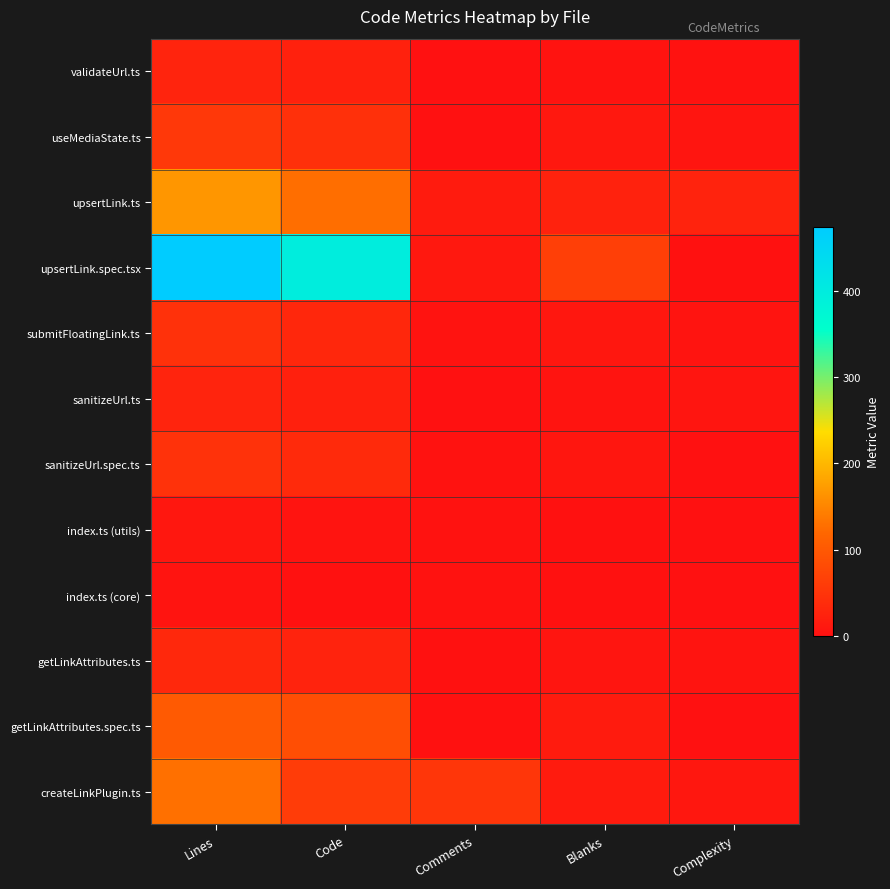

At how many categories does at least one series exceed 207?

2